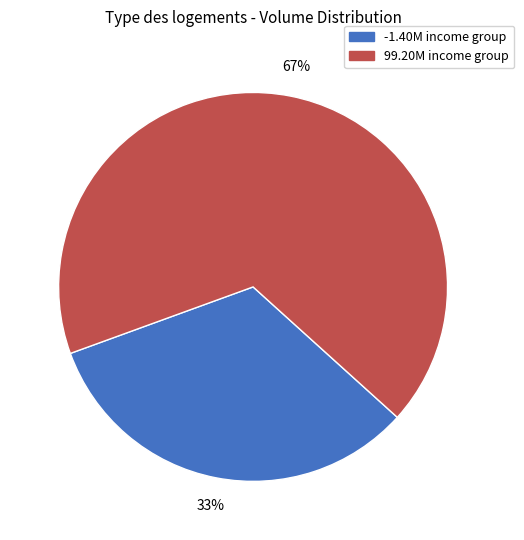

Approximately how many times larger is the value at -1.40M compared to 99.20M?

0.5